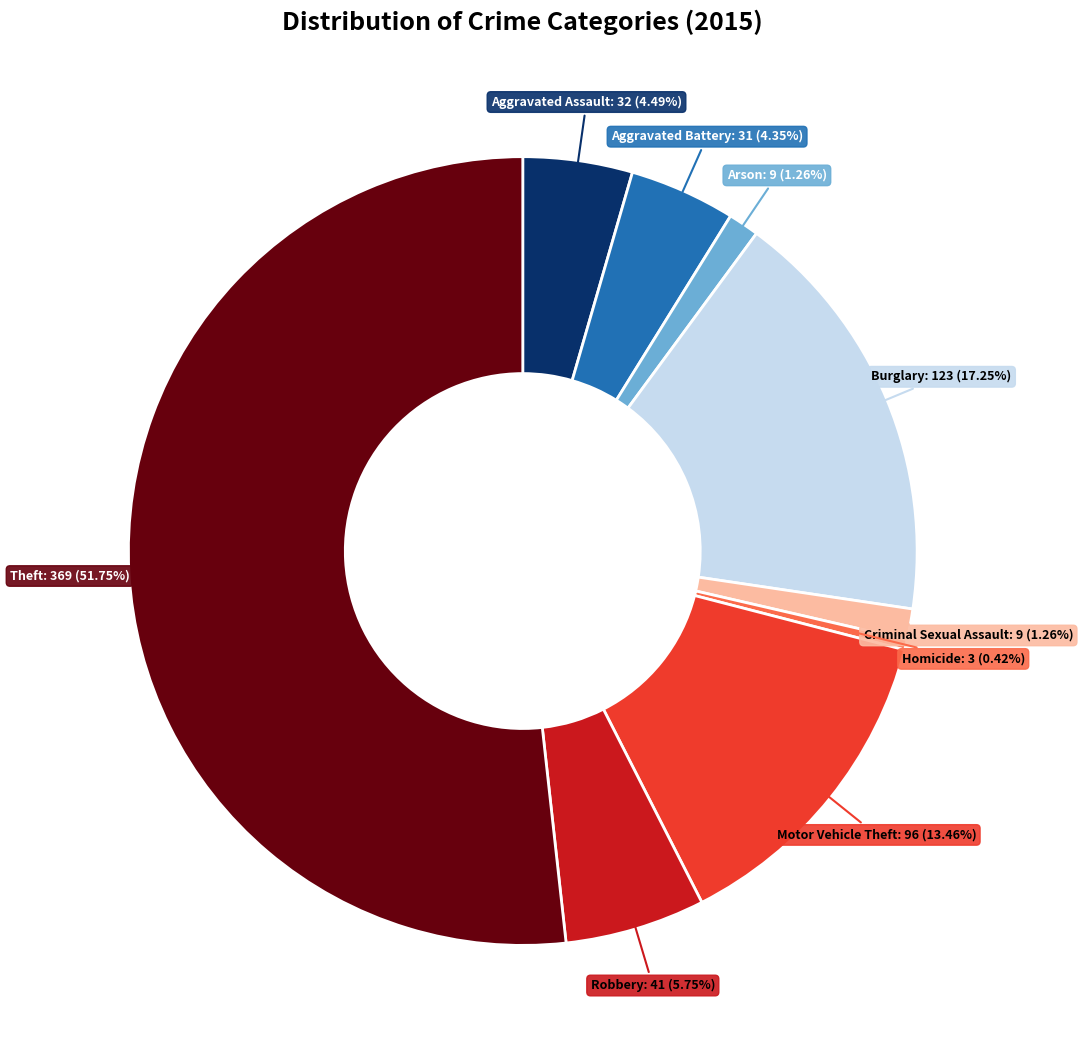

What portion of the pie excludes Robbery?

94.2%